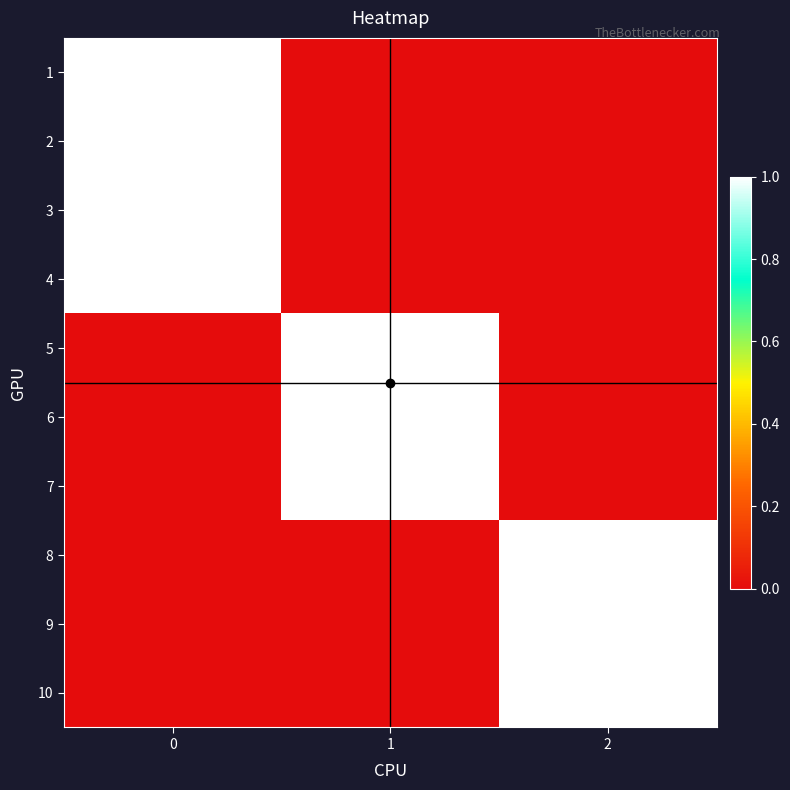

Count the number of data series in this chart.

10